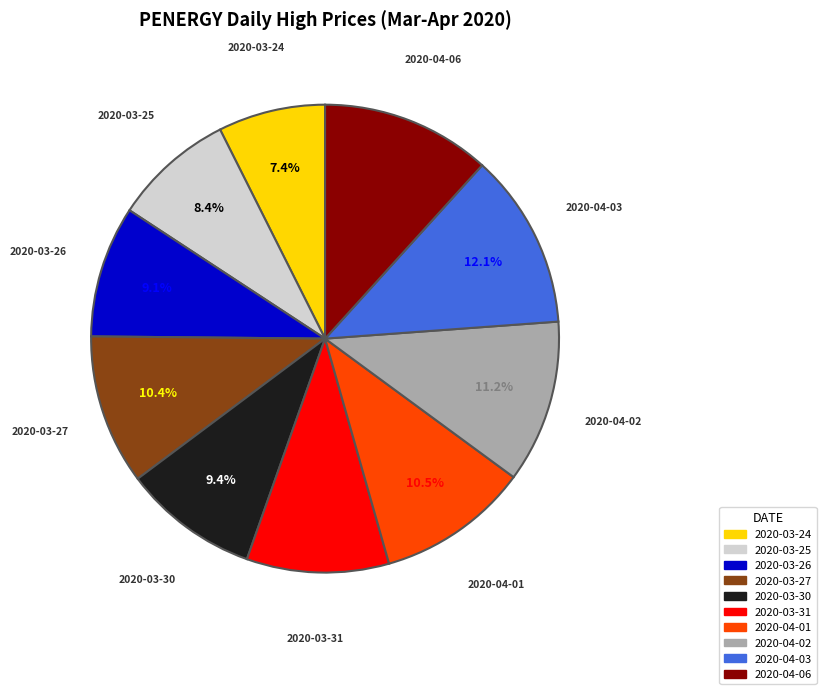

To the nearest percent, what is the difference between the largest and smallest slice percentages?

5%